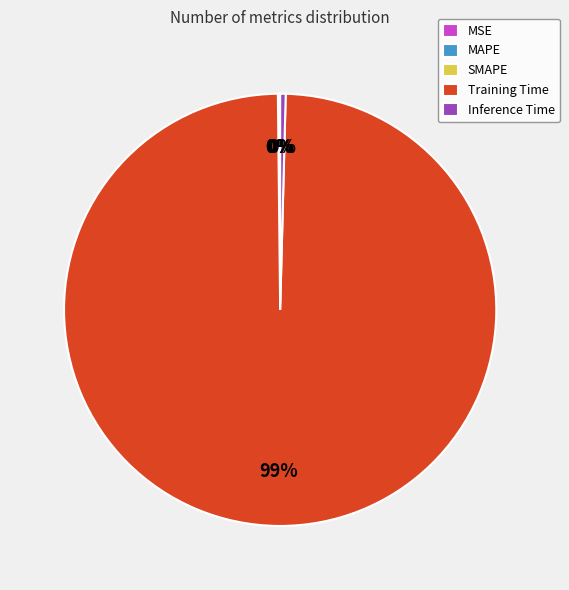

To the nearest percent, what is the combined percentage of Inference Time and Training Time?

100%